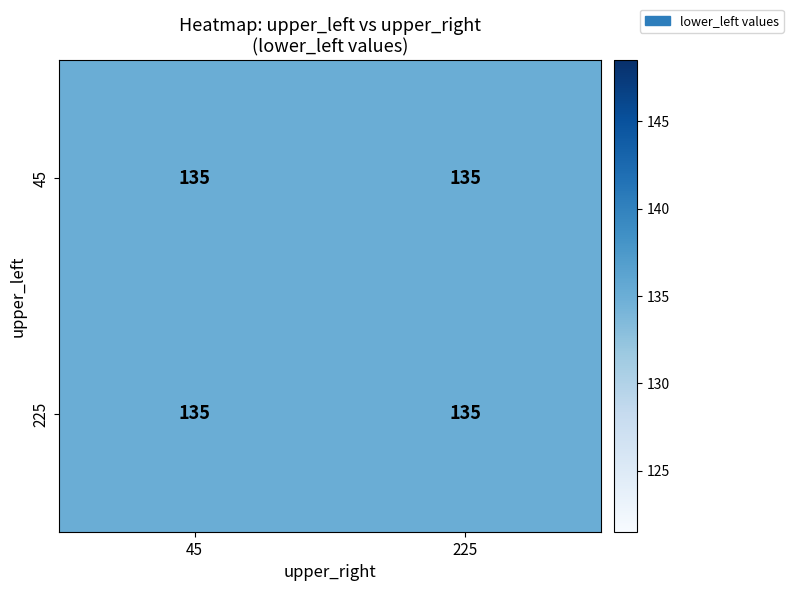

The 45_225 series shows 91 at 1. True or false?

False